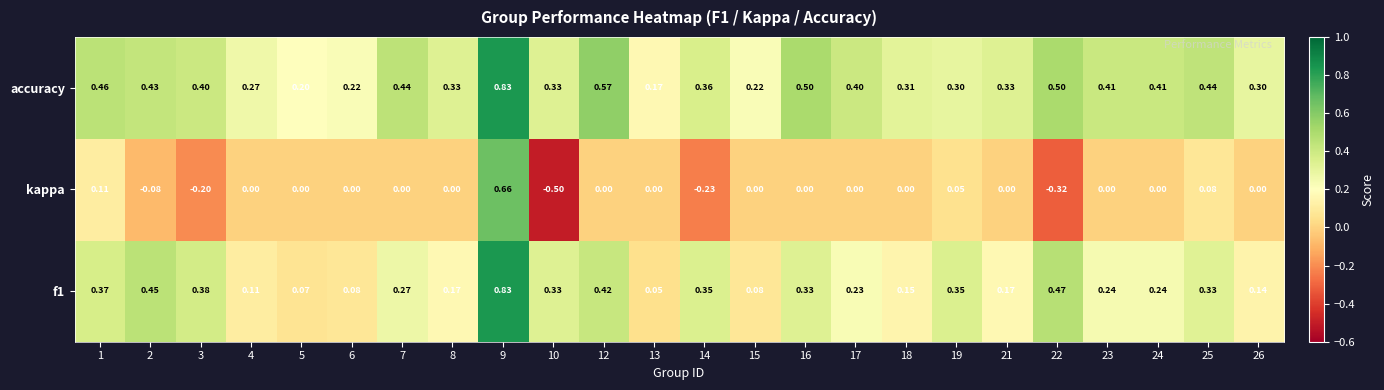

How many data points does each series have?

24